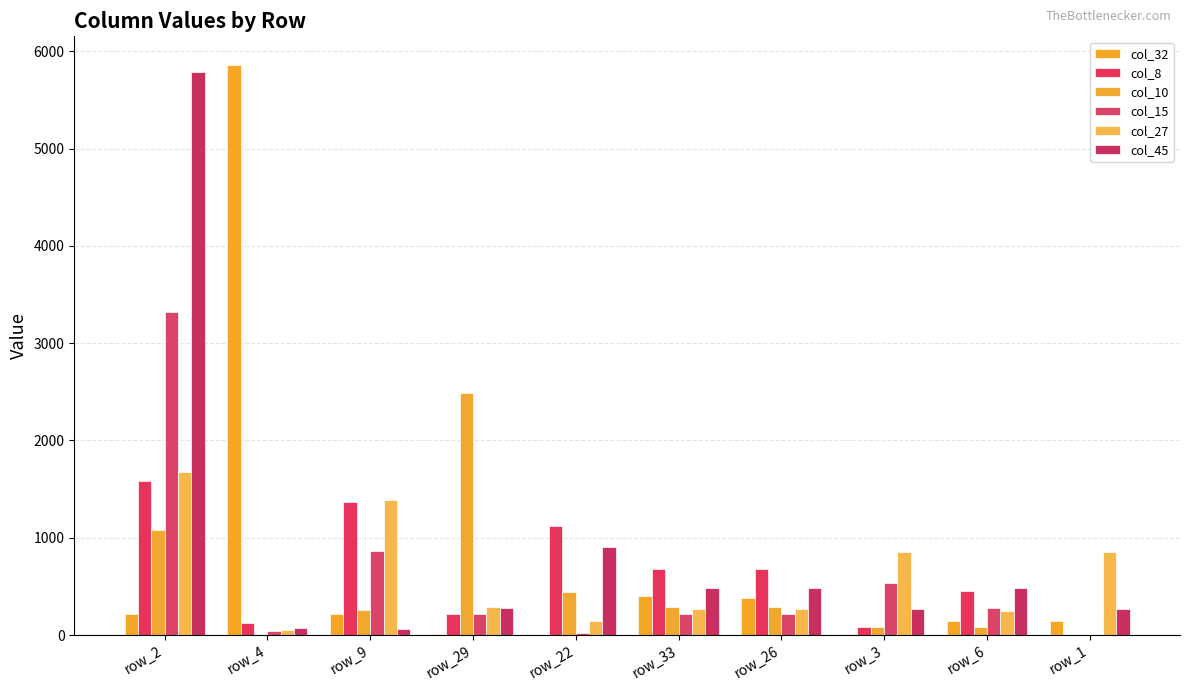

At which label is col_27 closest to 862?

row_3